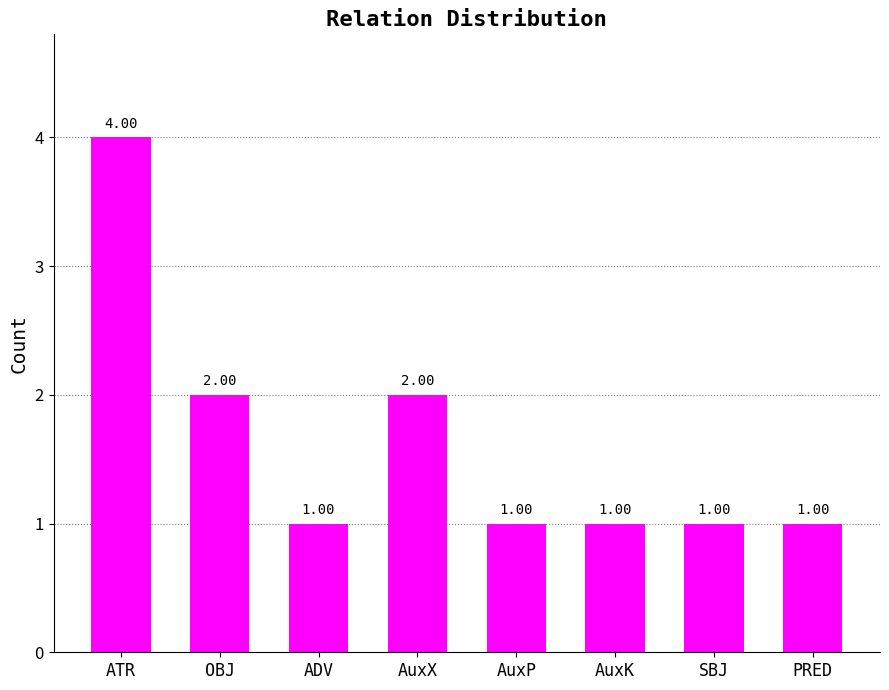

Which has a higher value, PRED or AuxX?

AuxX